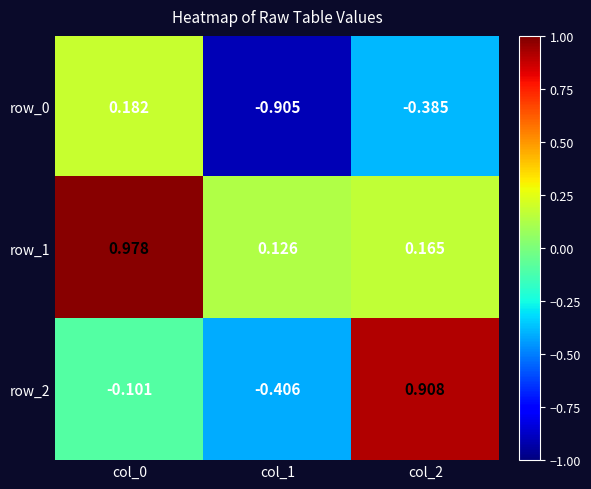

Which series changed the most between col_0 and col_1?

row_0